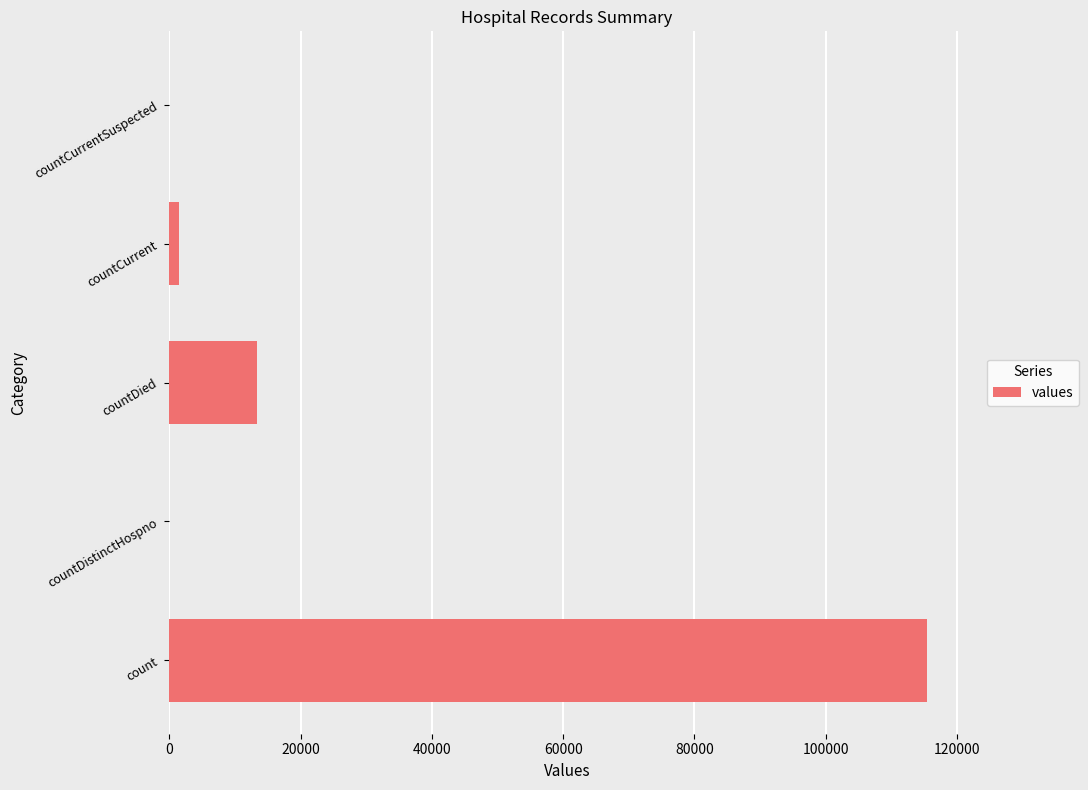

What is the greatest value displayed?

115379